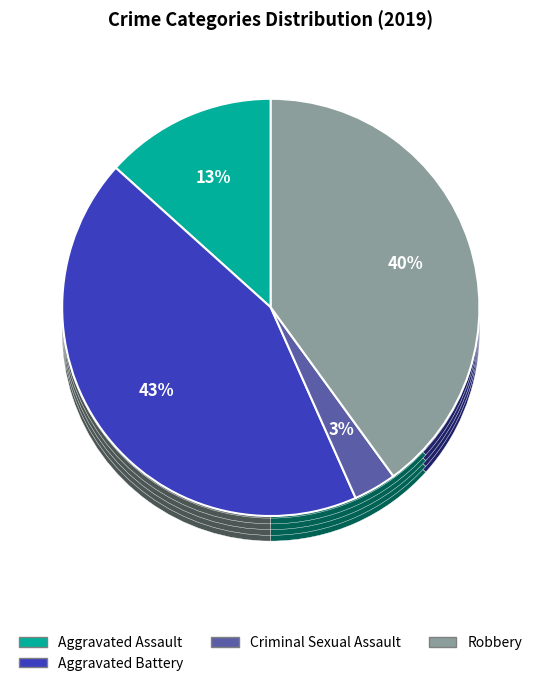

How many slices are in this pie chart?

5